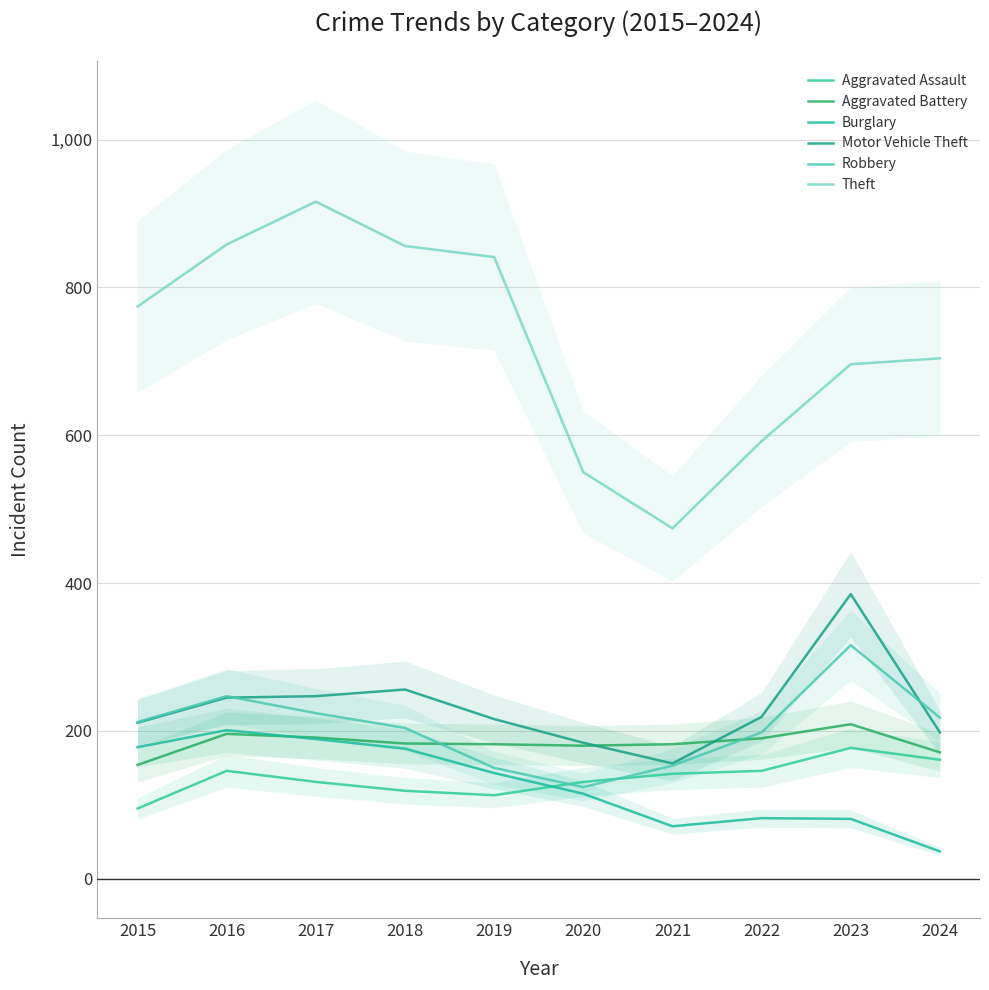

Which category has the highest value in the Motor Vehicle Theft series?

2023